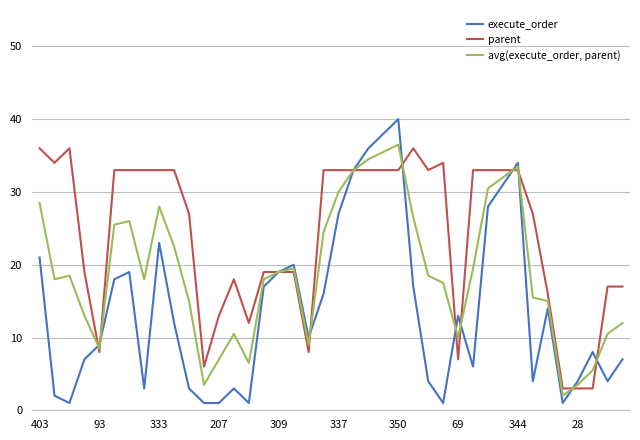

Which series has the widest spread of values?

execute_order